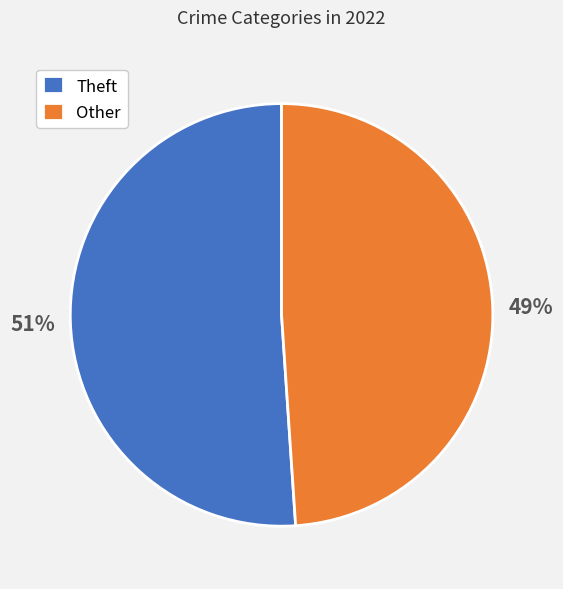

How many segments does this pie chart have?

2